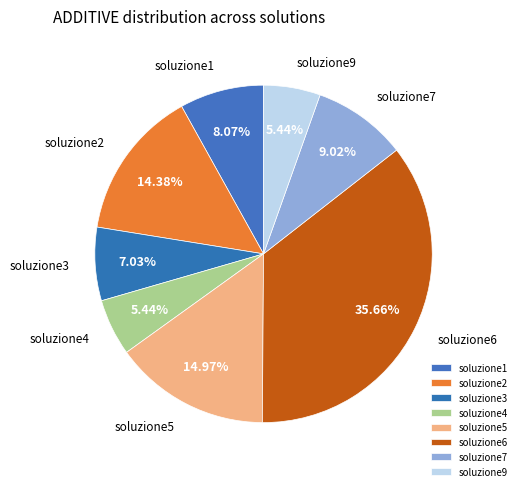

True or false: soluzione9 accounts for 5% of the total.

True